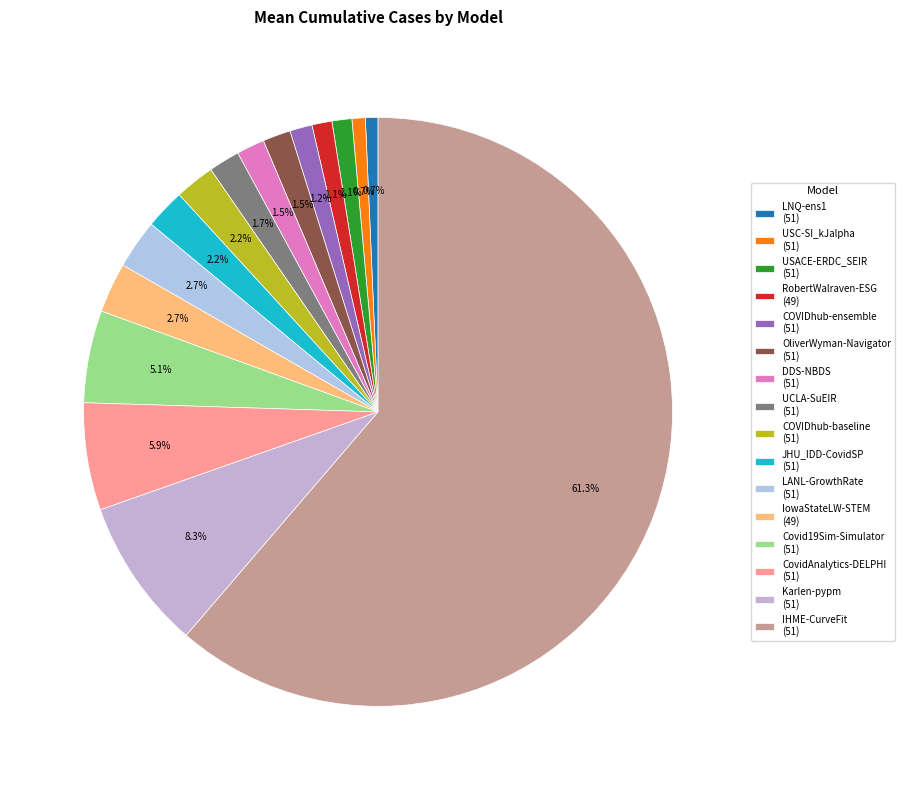

How much of the chart is everything except Covid19Sim-Simulator?

94.9%